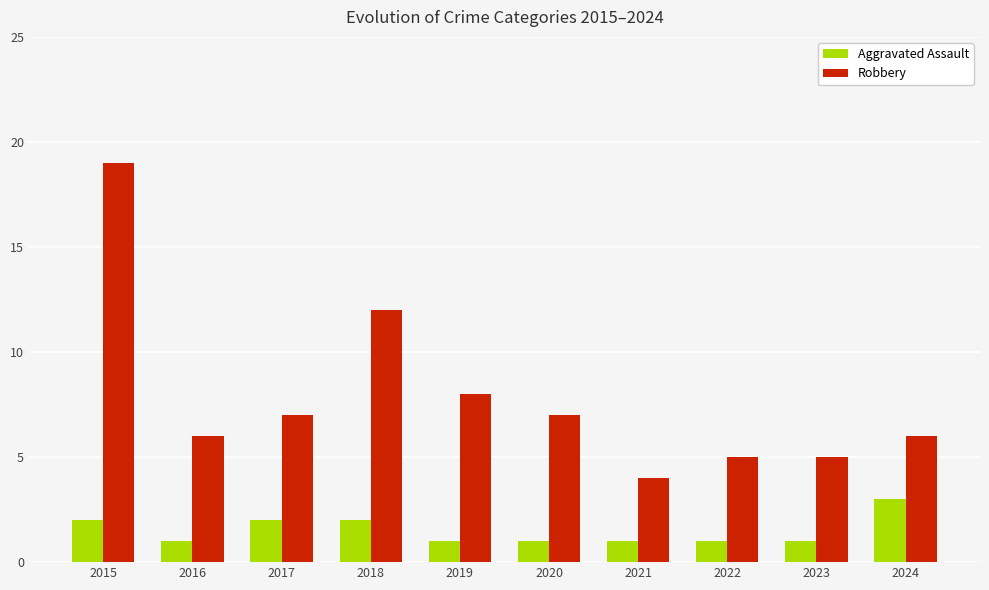

Rank the series at 2020 from lowest to highest value.

Aggravated Assault, Robbery